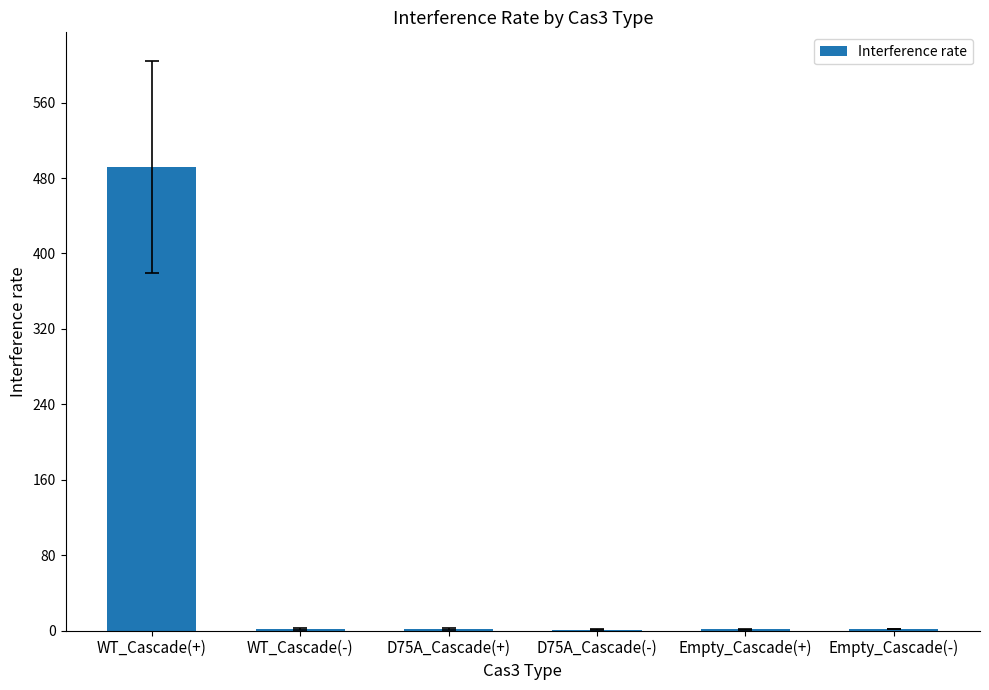

True or false: the data shows 491.7 at WT_Cascade(+).

True